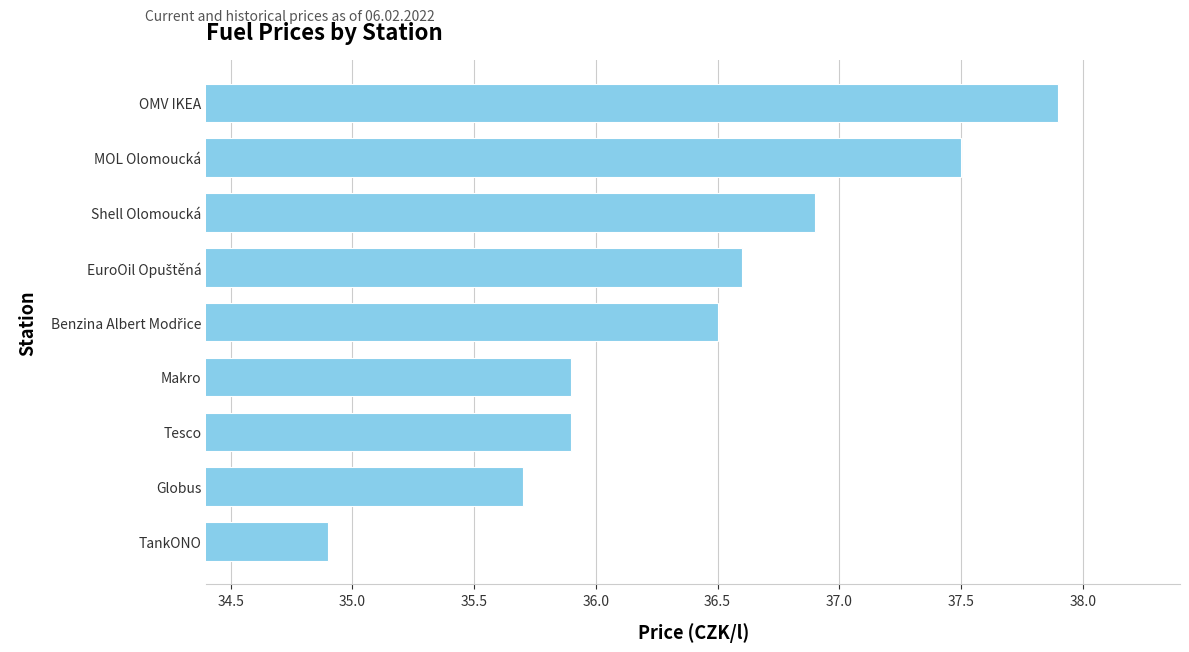

What is the ratio of the value at TankONO to the value at OMV IKEA?

0.9